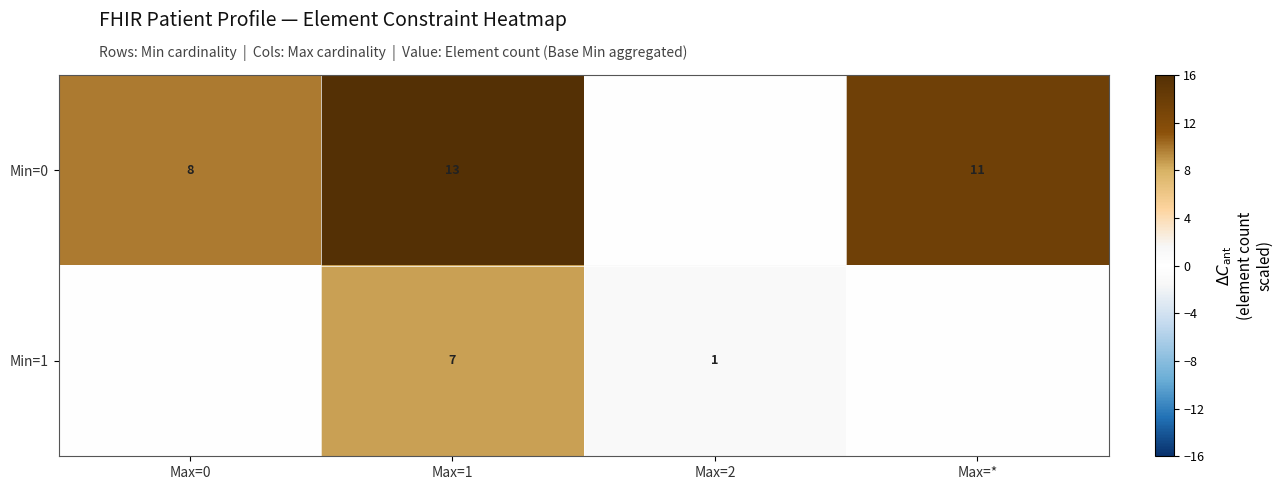

Which category has the highest value in the row_0 series?

Max=1